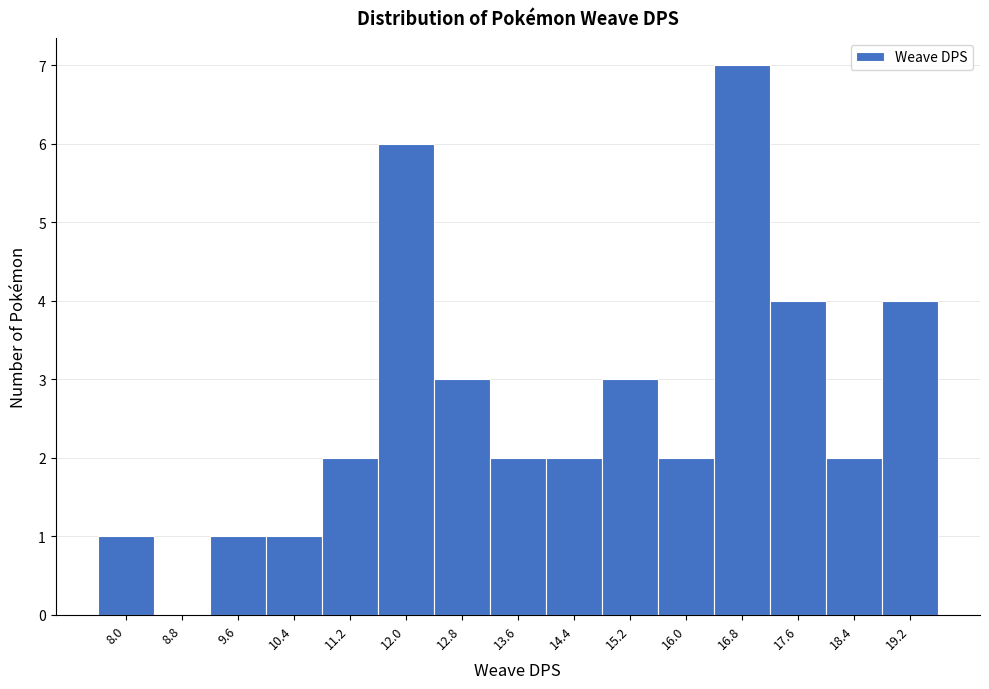

Reading right to left, what are all the values shown in this chart?

19.2=4	18.4=2	17.6=4	16.8=7	16.0=2	15.2=3	14.4=2	13.6=2	12.8=3	12.0=6	11.2=2	10.4=1	9.6=1	8.8=0	8.0=1